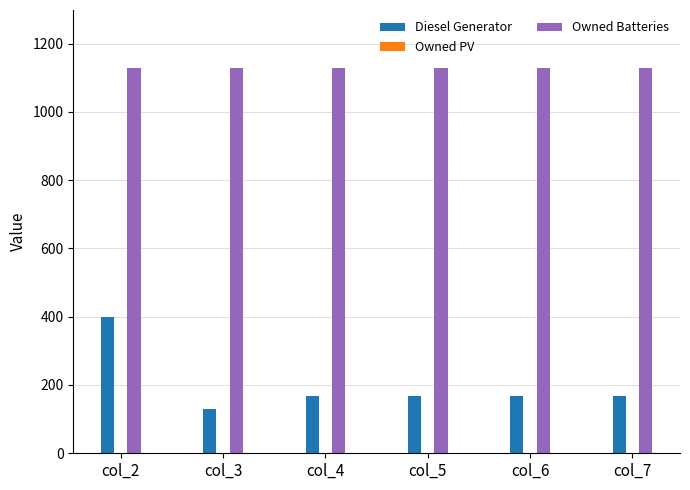

The value of Owned Batteries at col_3 is 1129. True or false?

True